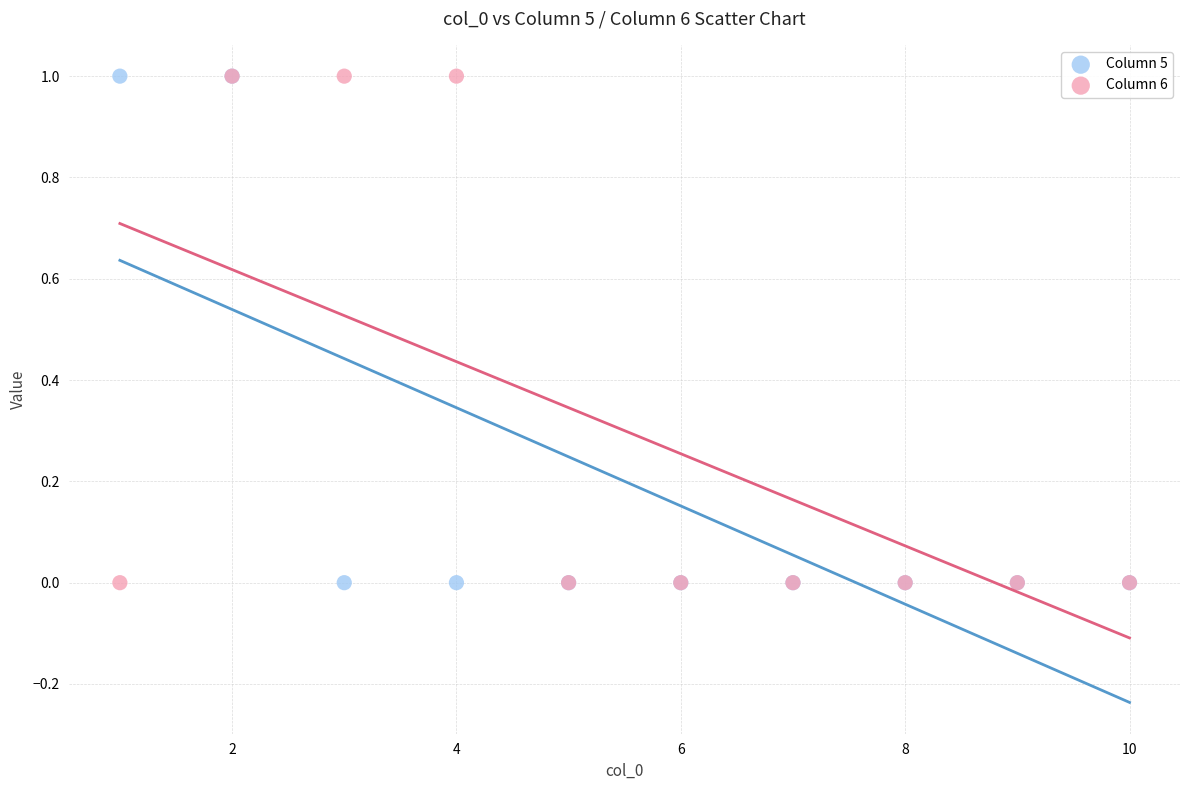

What are all the series names shown in the legend?

Column 5, Column 6